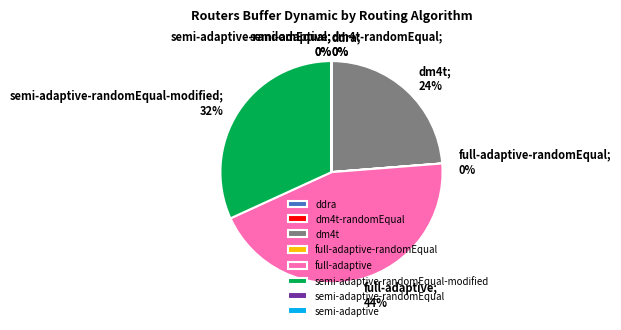

True or false: dm4t accounts for 14% of the total.

False